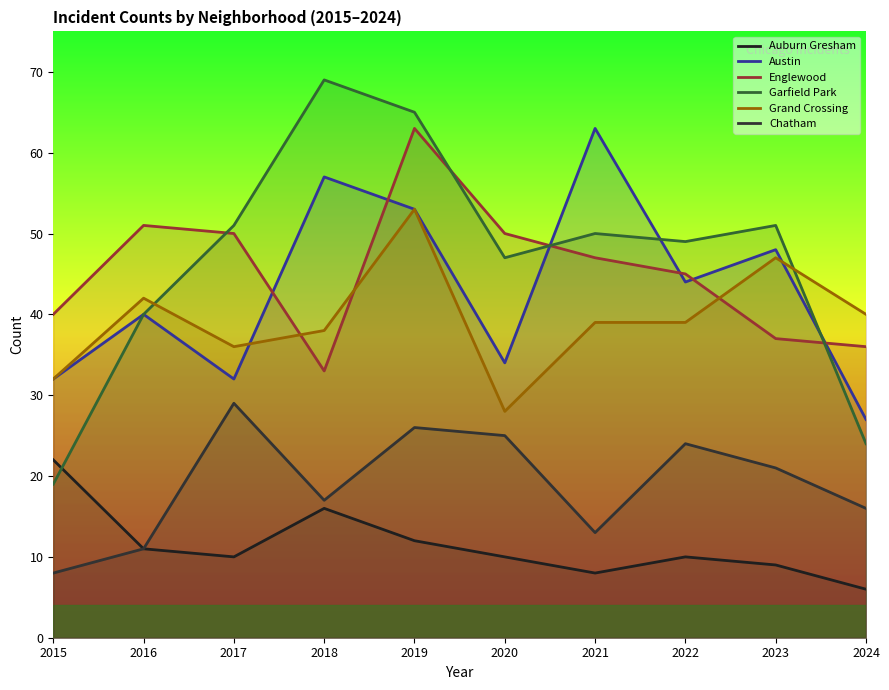

What is the value of the Austin point at the 4th from the left?

57